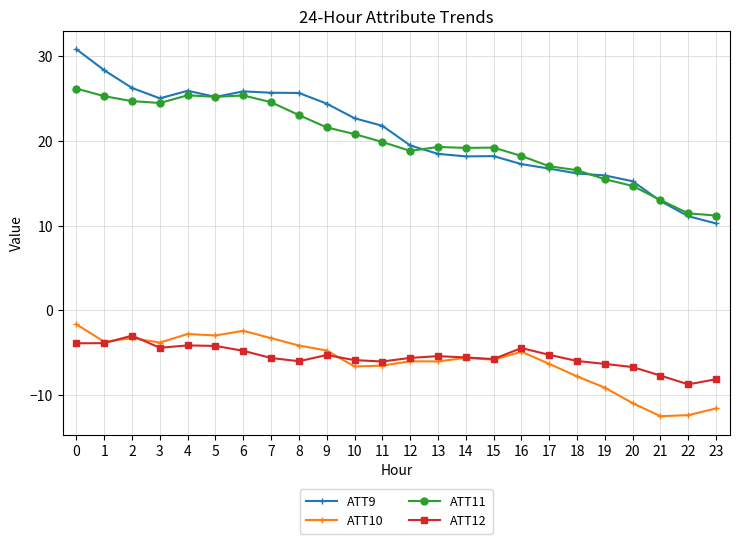

What is the difference between the maximum and minimum values in the ATT12 series?

5.7